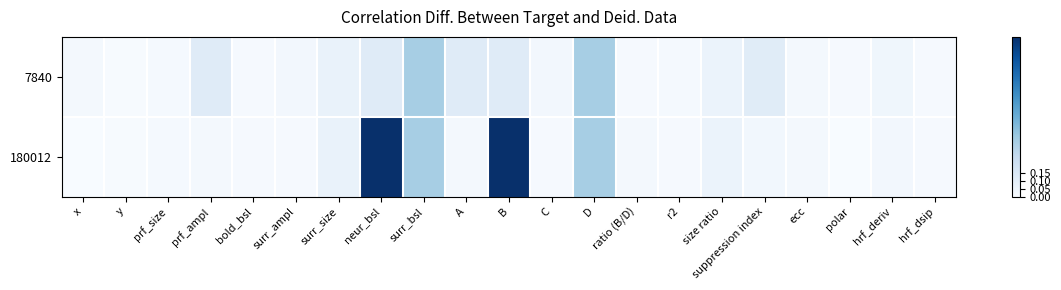

At which category is the sum across all series the highest?

neur_bsl